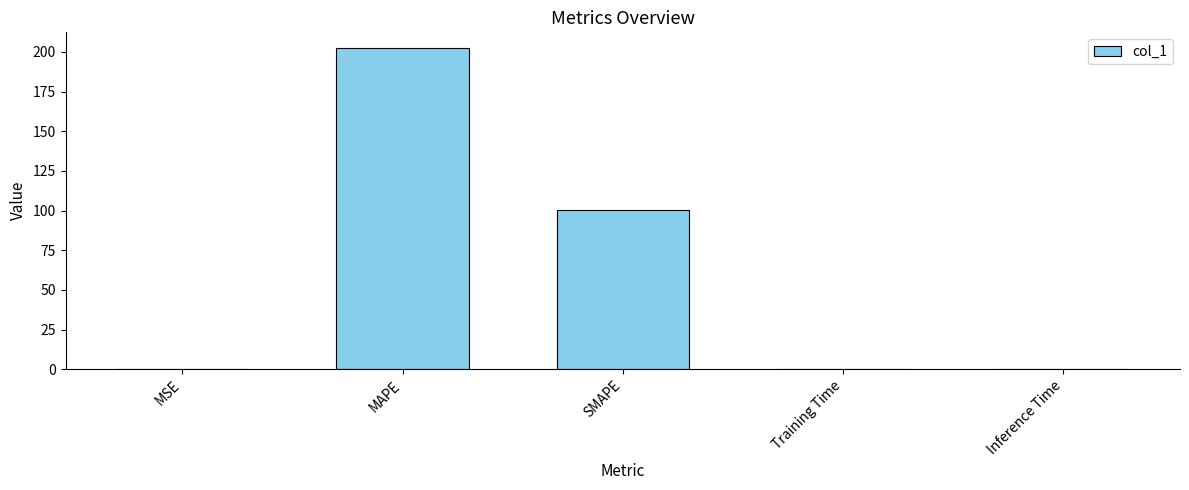

What is the maximum value shown in the chart?

202.2